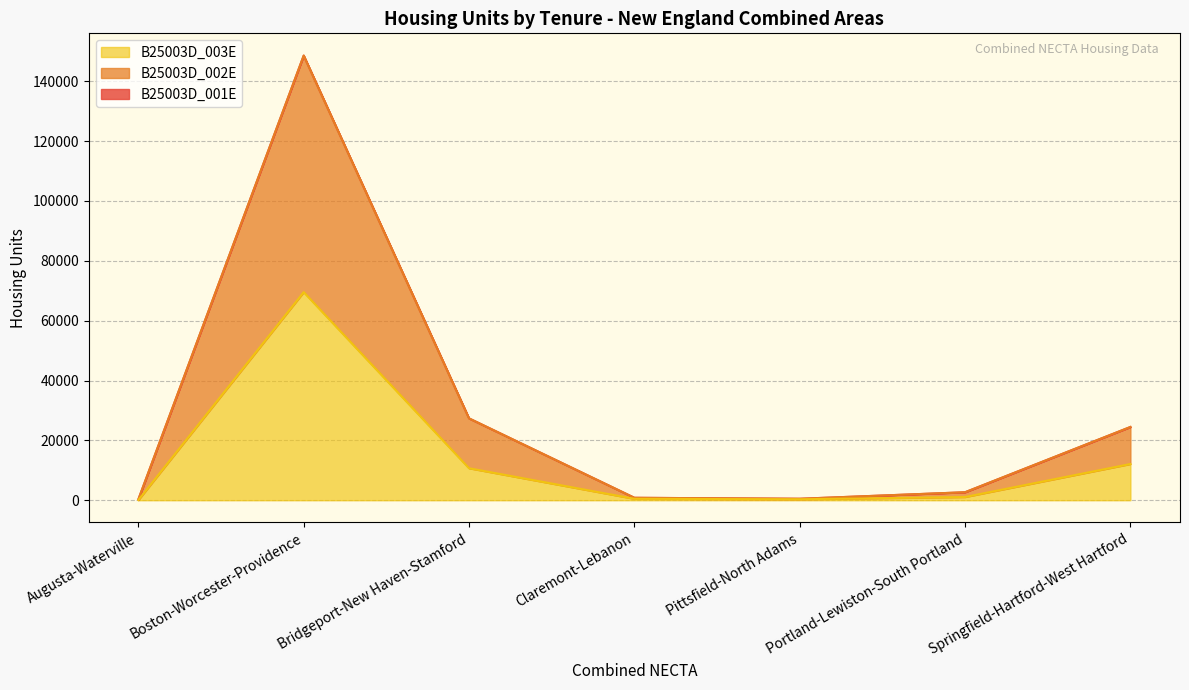

At which label is B25003D_001E closest to 74421?

Bridgeport-New Haven-Stamford